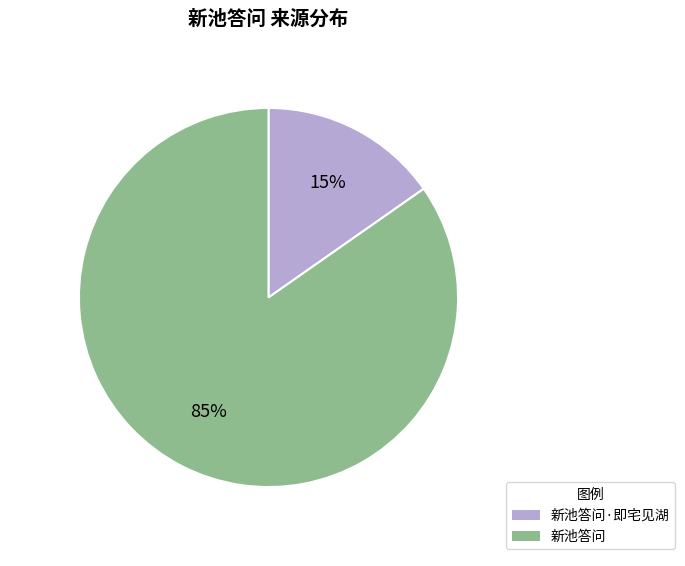

Which category has the biggest portion of the pie?

新池答问